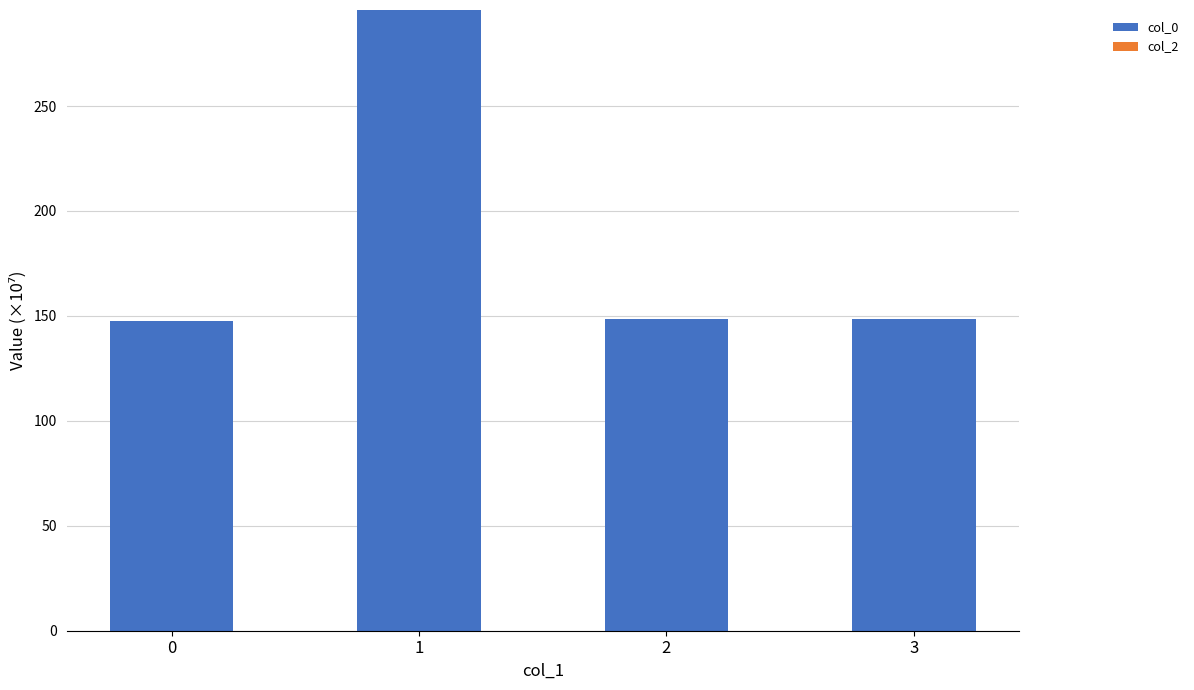

The chart shows a value of 147.6 at 0. True or false?

True